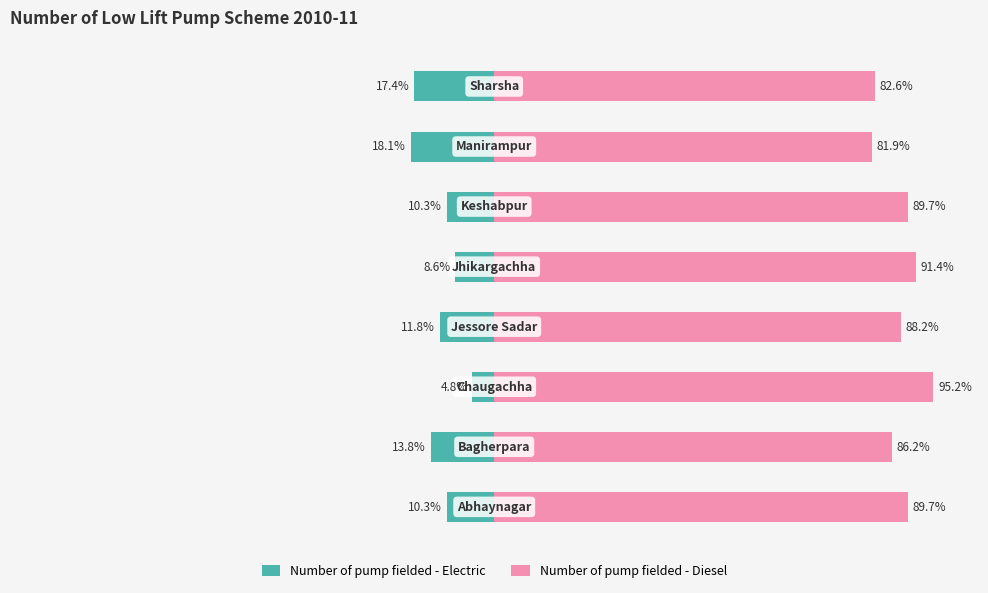

Reading left to right, list all the values displayed in this chart.

Number of pump fielded - Electric: 0=-10.3	1=-13.8	2=-4.8	3=-11.8	4=-8.6	5=-10.3	6=-18.1	7=-17.4
Number of pump fielded - Diesel: 0=89.7	1=86.2	2=95.2	3=88.2	4=91.4	5=89.7	6=81.9	7=82.6